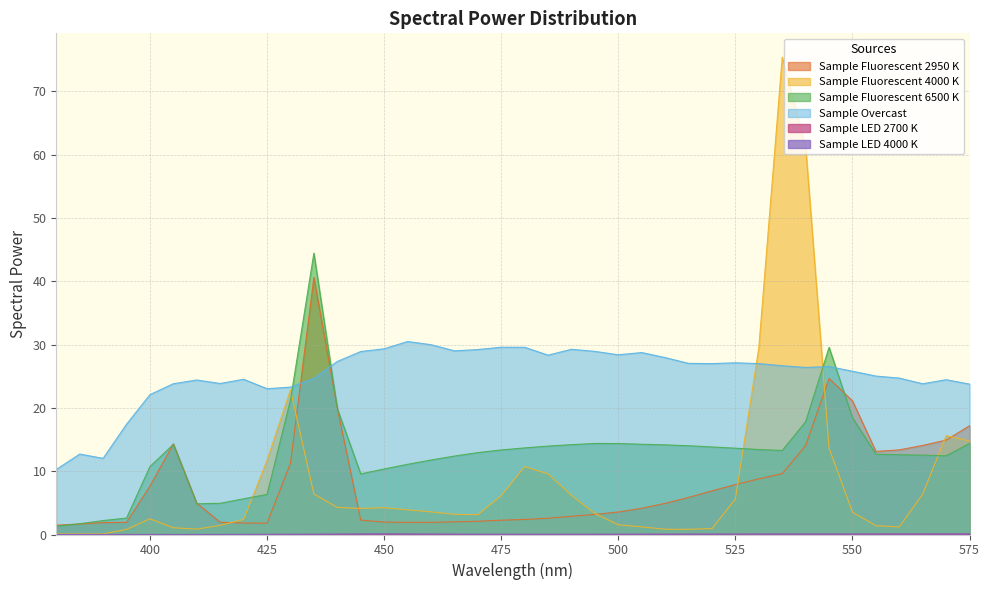

How many lines are shown in the chart?

6